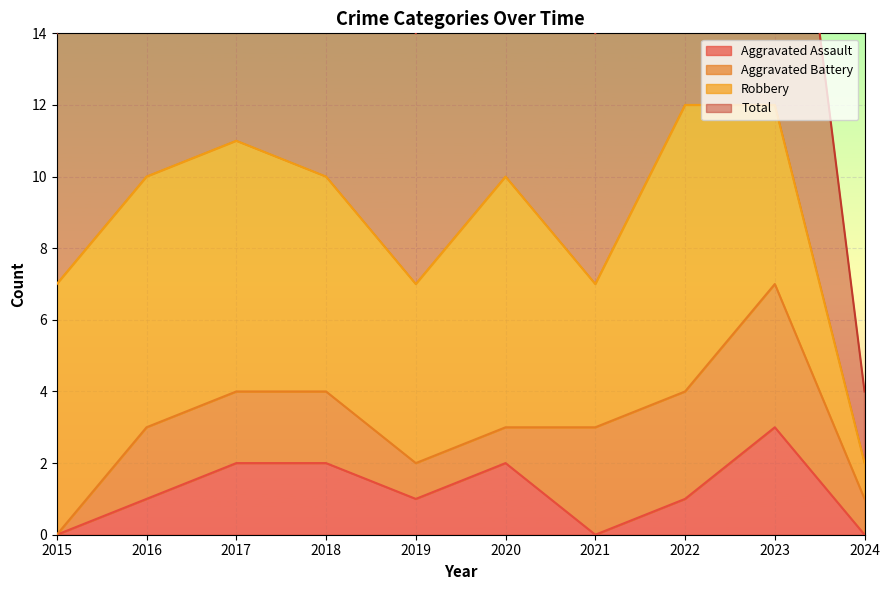

At which category is the sum across all series the highest?

2023